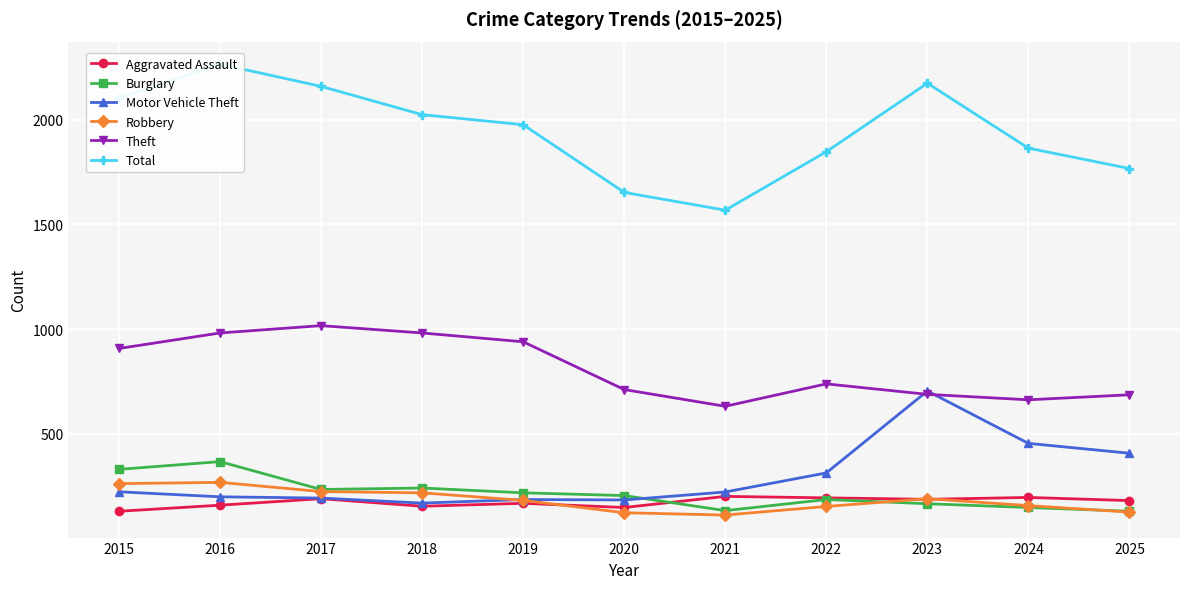

Between 2015 and 2020, which is larger?

2020